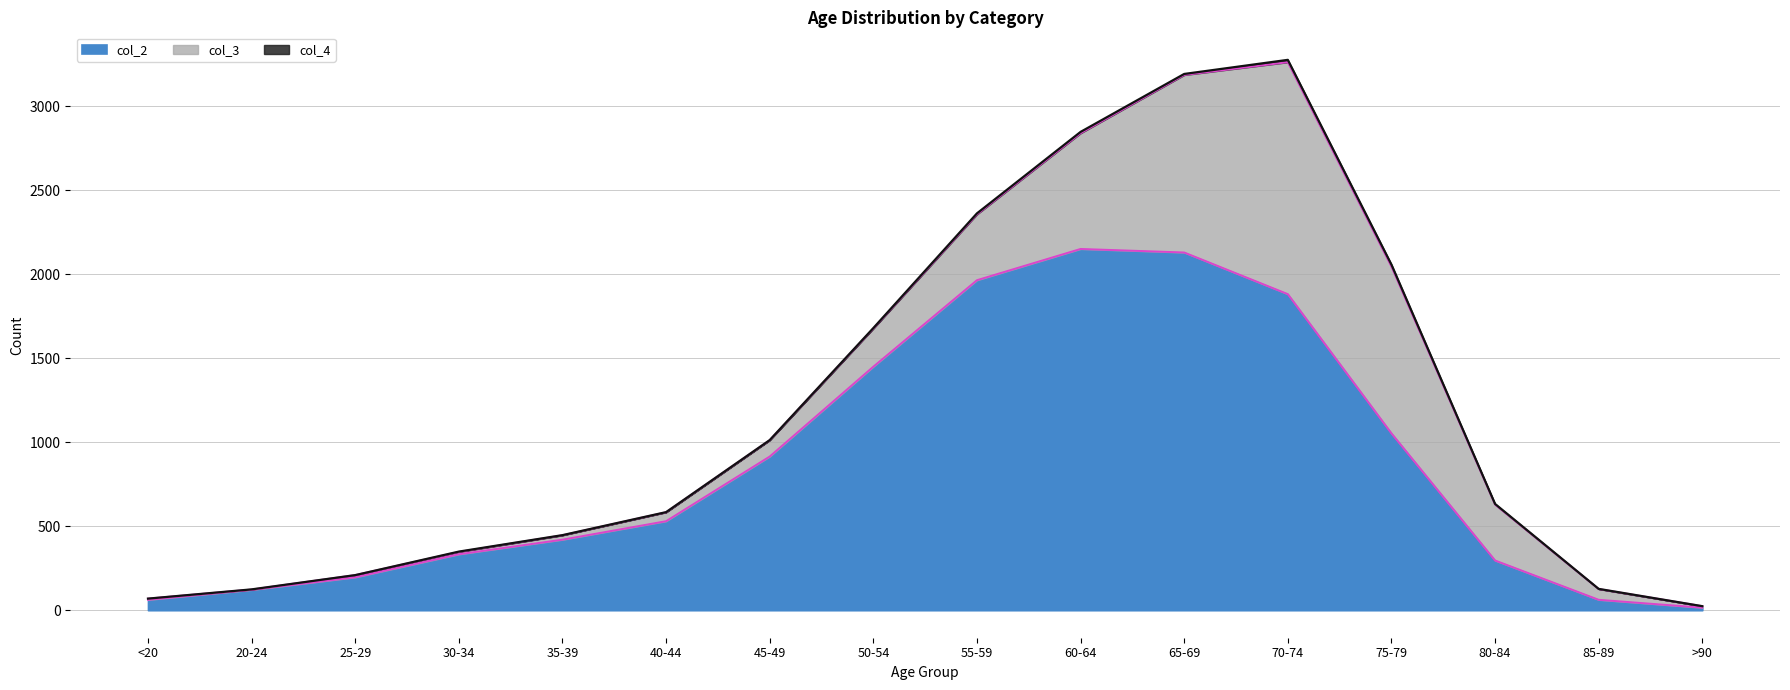

Which series has the largest total across all categories?

col_2